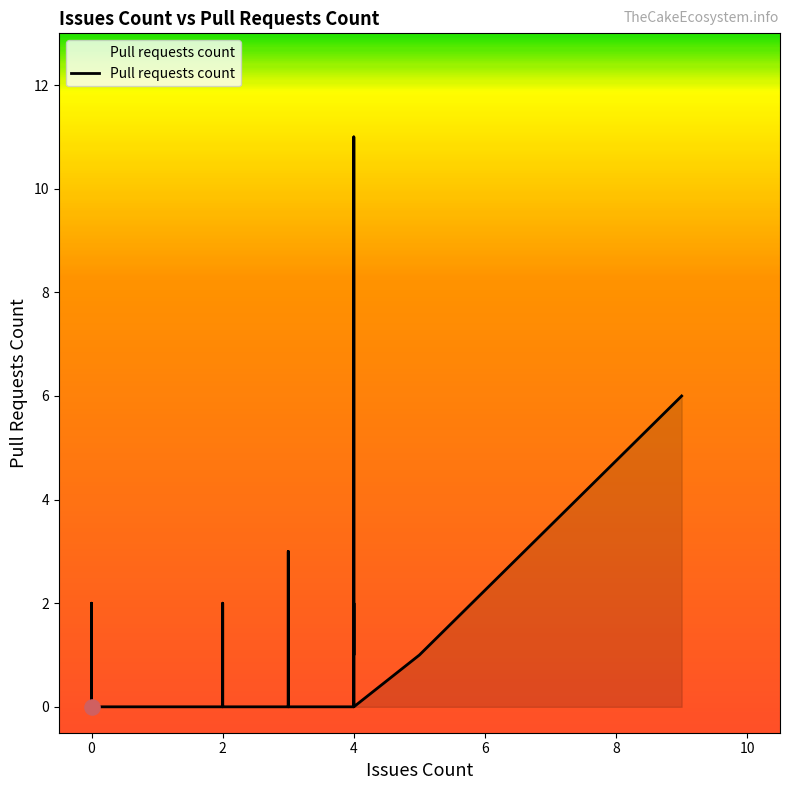

Between 2 and 4, which is larger?

2